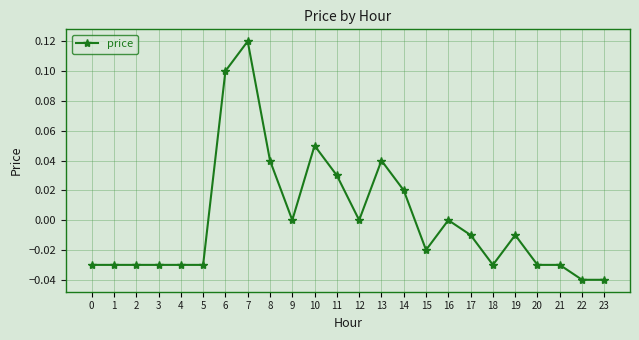

How many series are shown in this chart?

1